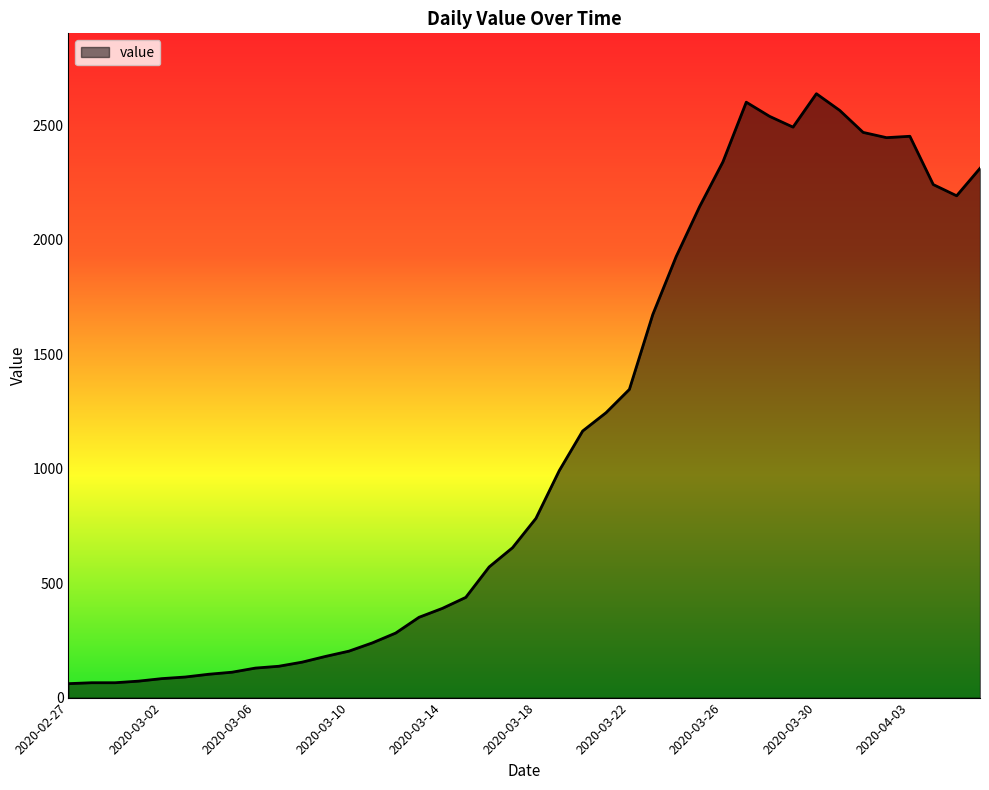

What is the minimum value shown in the chart?

61